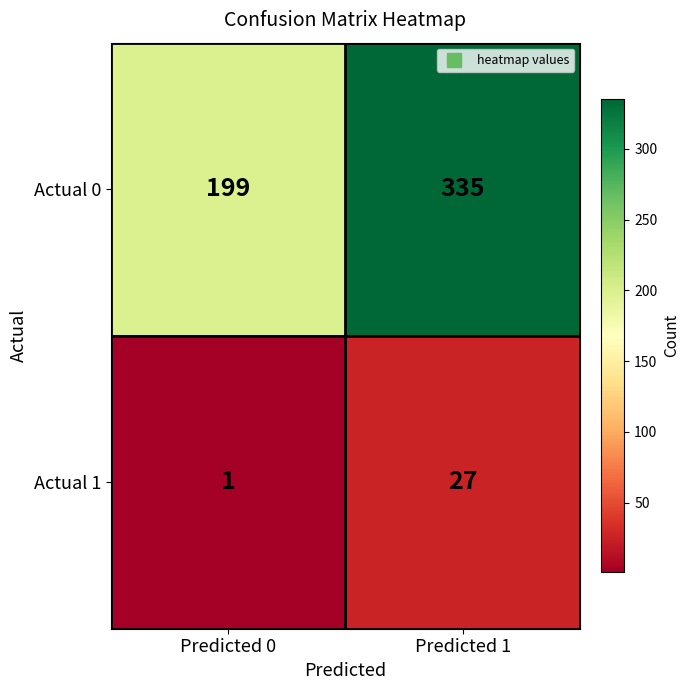

Between Predicted 0 and Predicted 1, which series saw the biggest shift?

Actual 0